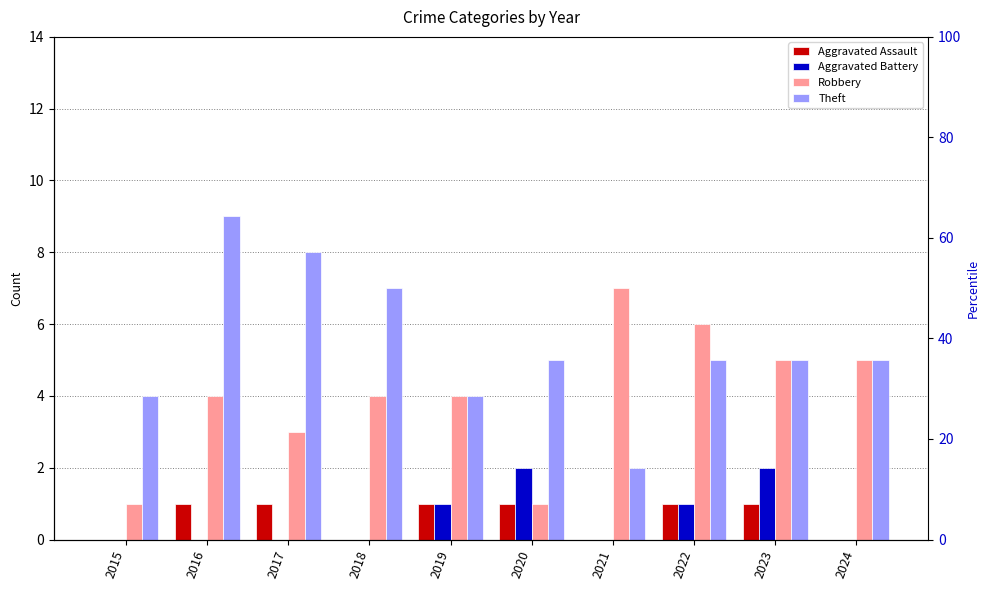

Is it true that Aggravated Battery equals 0 at 2021?

True